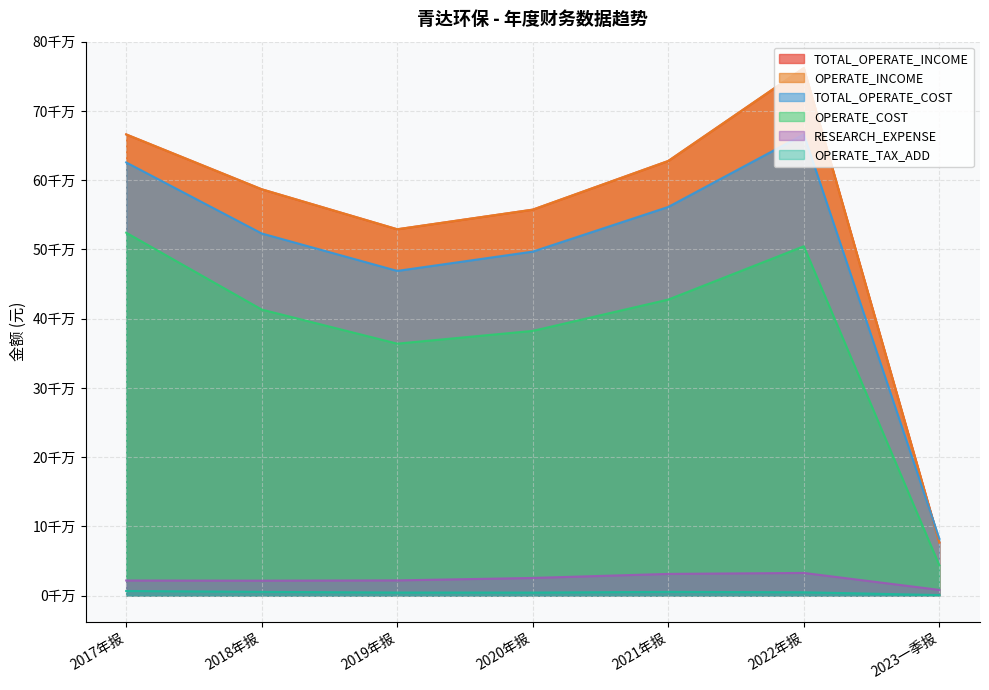

Read the RESEARCH_EXPENSE value at 2021年报.

31245443.3